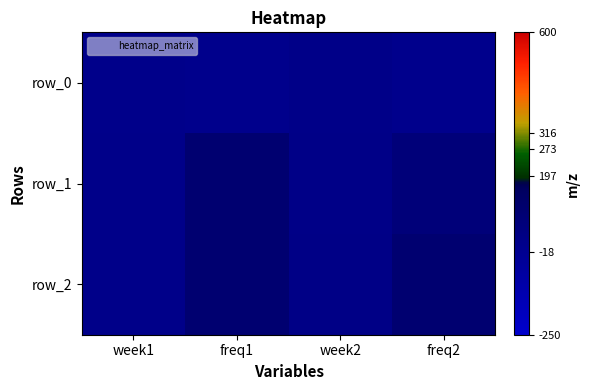

True or false: row_2 has a value of 101.0 at freq1.

True